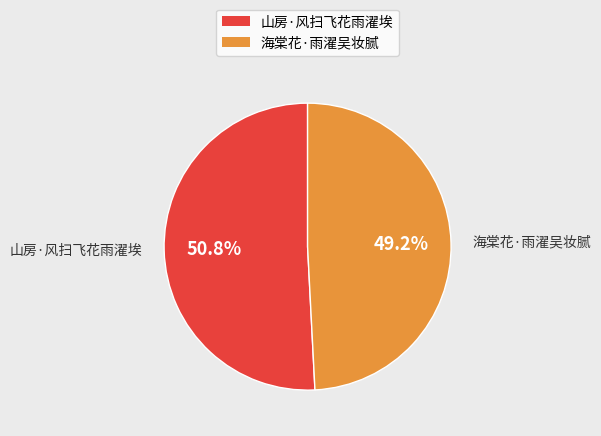

The 海棠花·雨濯吴妆腻 slice represents 49% of the pie. True or false?

True